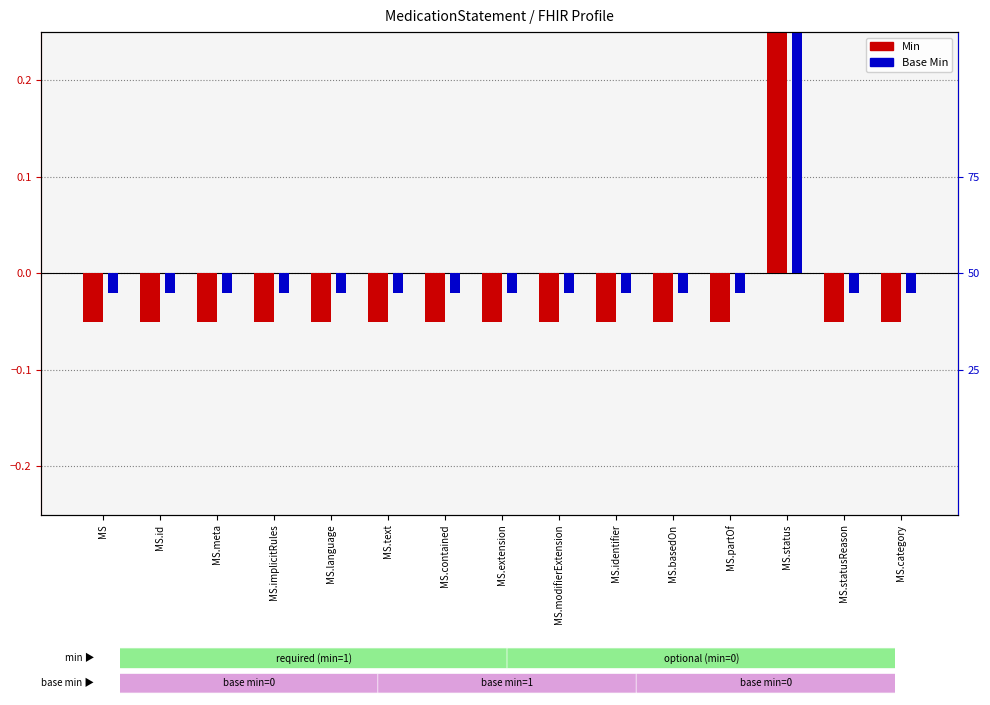

Between MS.modifierExtension and MS.identifier, which is larger?

MS.modifierExtension